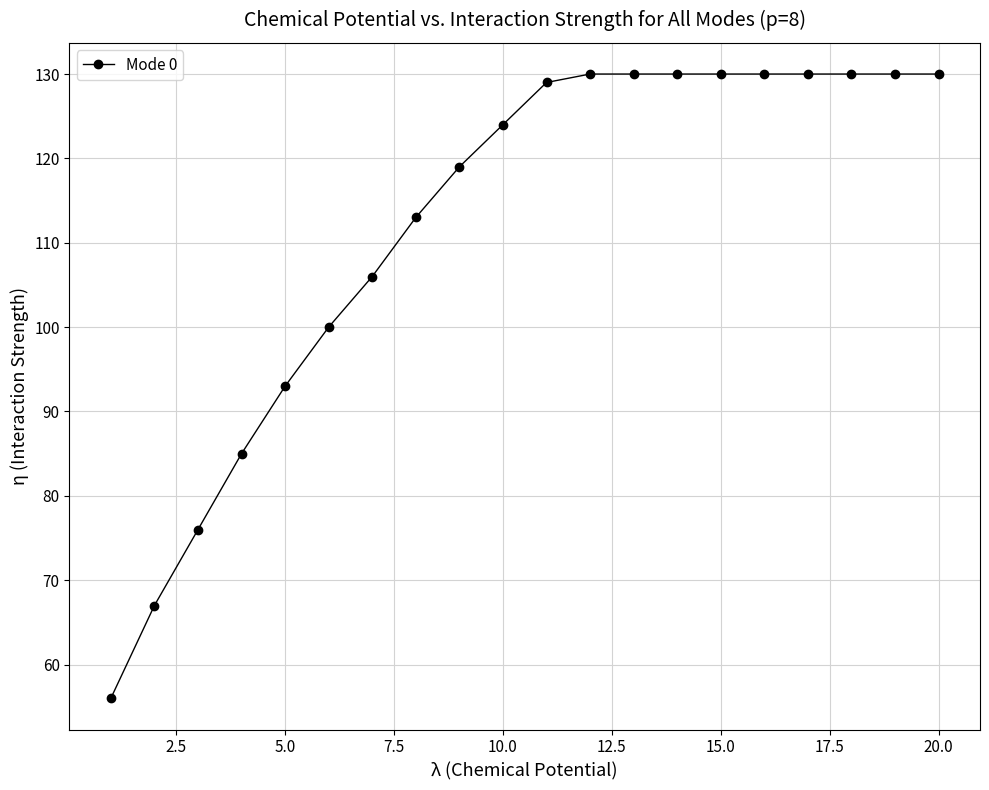

What is the sum of all values?

2238